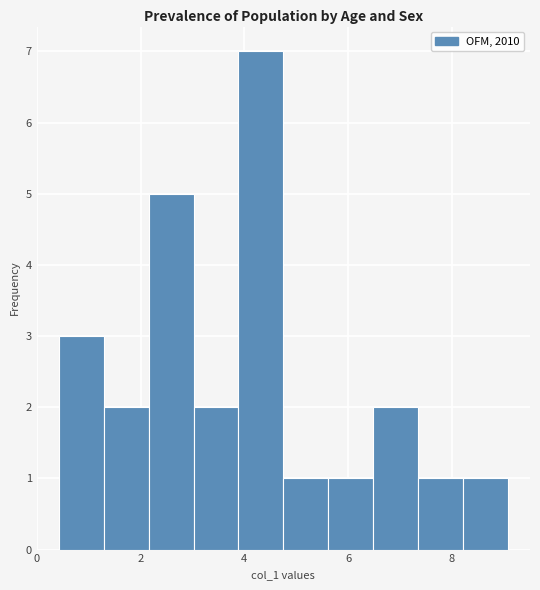

Reading left to right, transcribe this chart: for each bar, give the range it covers on the x-axis and its height. Neither the bar edges nor the heights are printed on the chart, so give them approximately, as read against the axes.

0.4 to 1.2: 3
1.2 to 2.2: 2
2.2 to 3.0: 5
3.0 to 3.8: 2
3.8 to 4.8: 7
4.8 to 5.6: 1
5.6 to 6.4: 1
6.4 to 7.4: 2
7.4 to 8.2: 1
8.2 to 9.0: 1